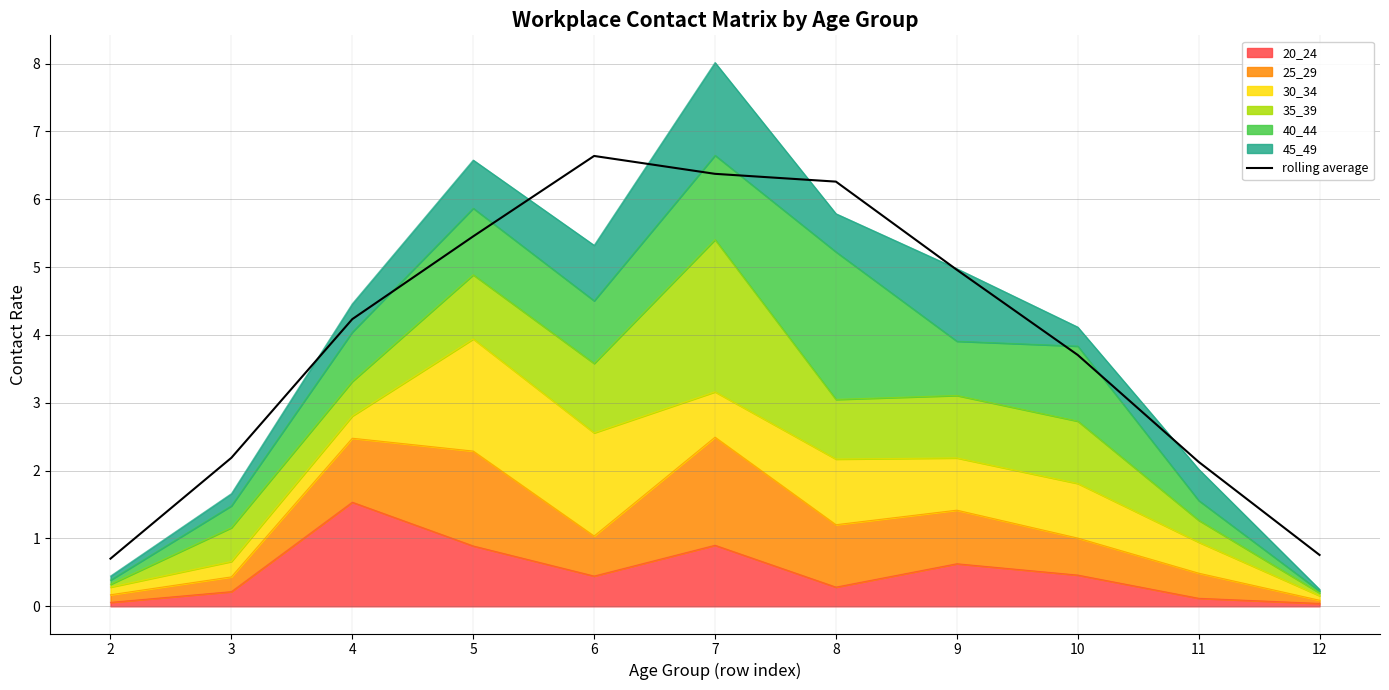

Is it true that the value at 8 is 3.6?

False